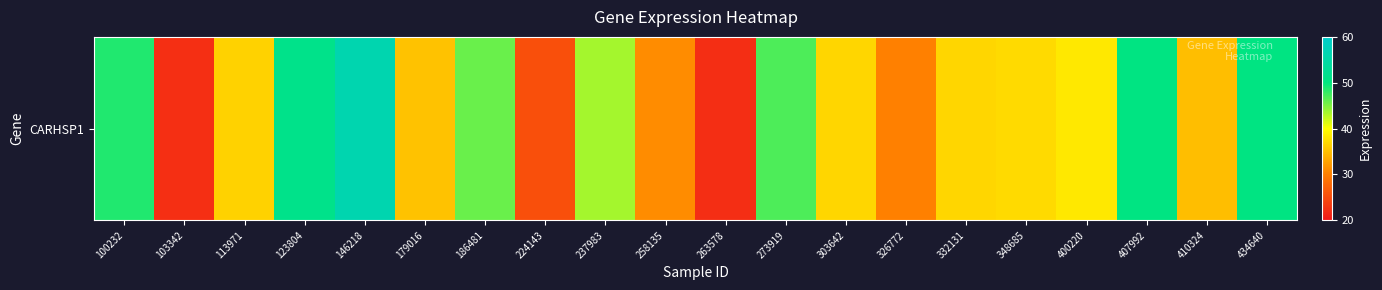

What is the ratio of the value at 186481 to the value at 263578?

2.1